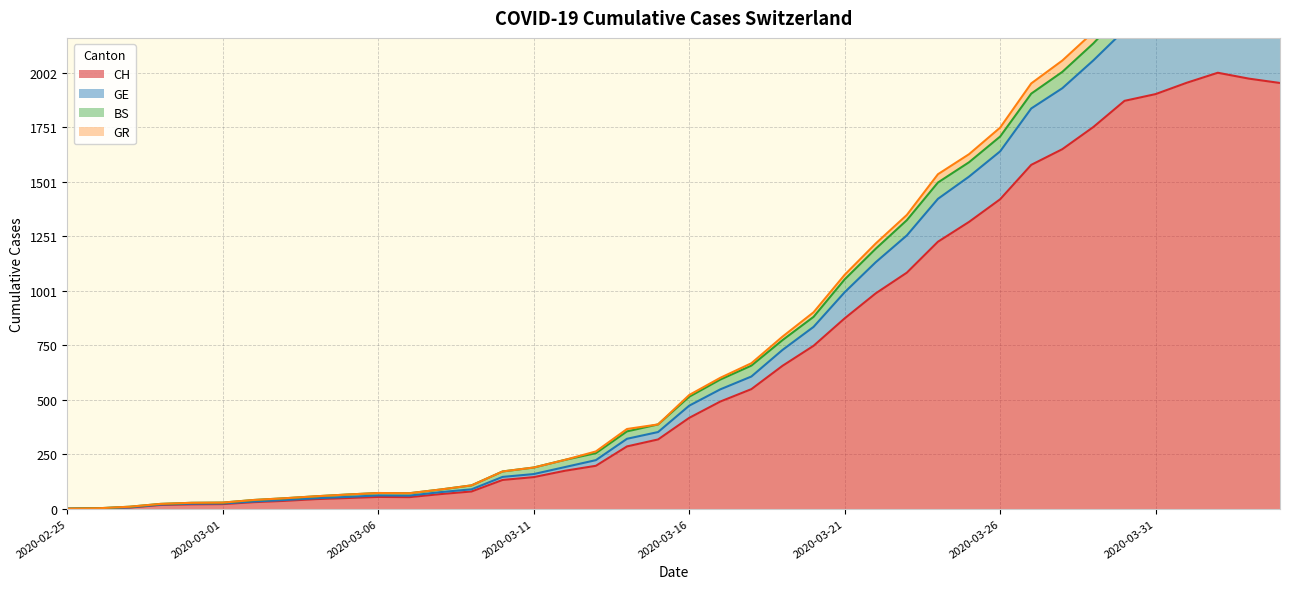

The value of GE at 2020-03-24 is 1423. True or false?

True